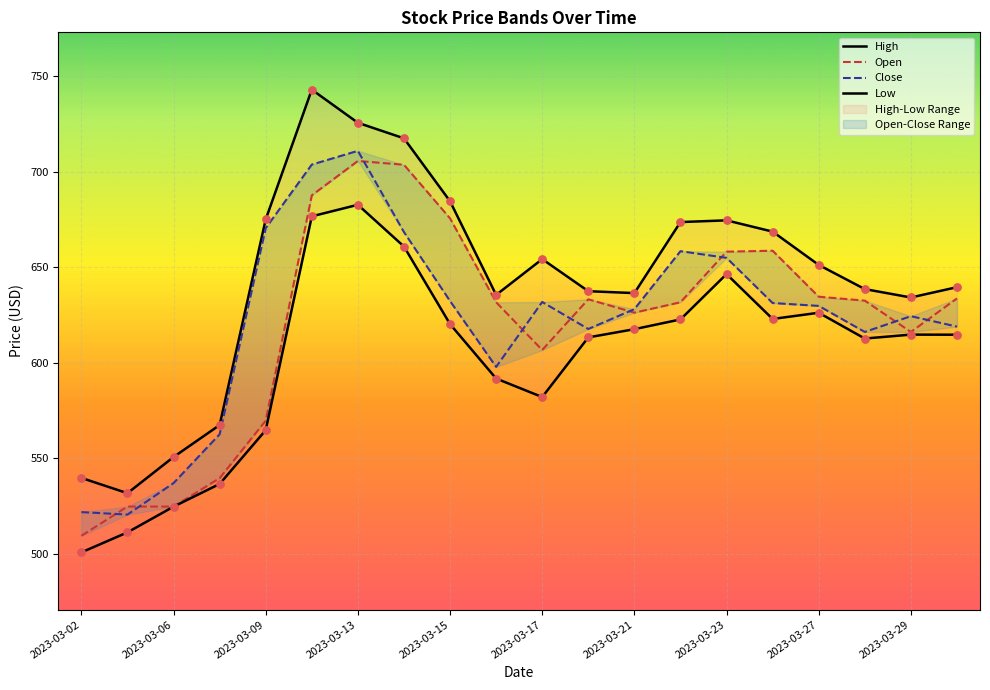

Which series reaches the minimum Y coordinate?

Low